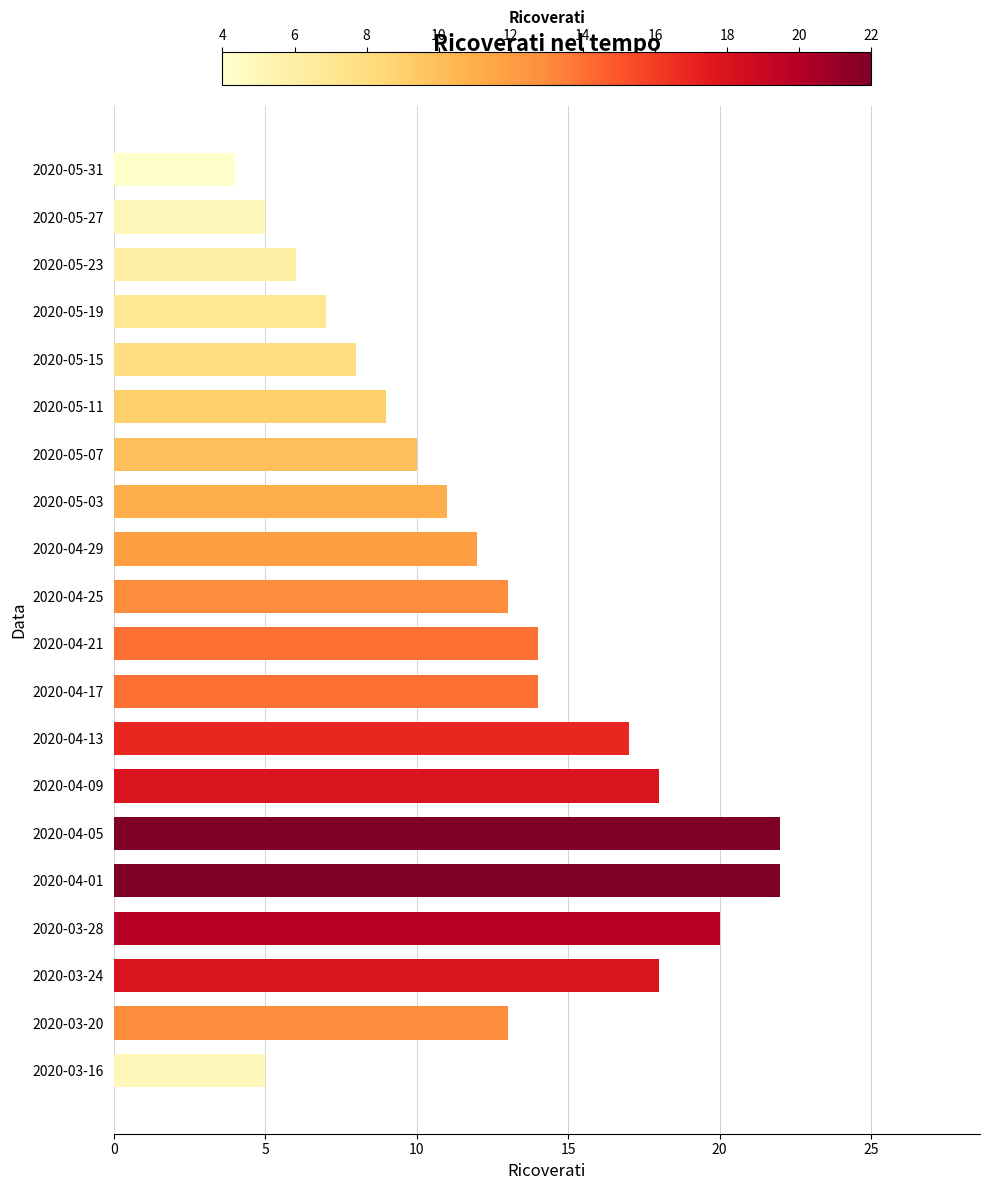

Which has a higher value, 2020-05-11 or 2020-05-23?

2020-05-11